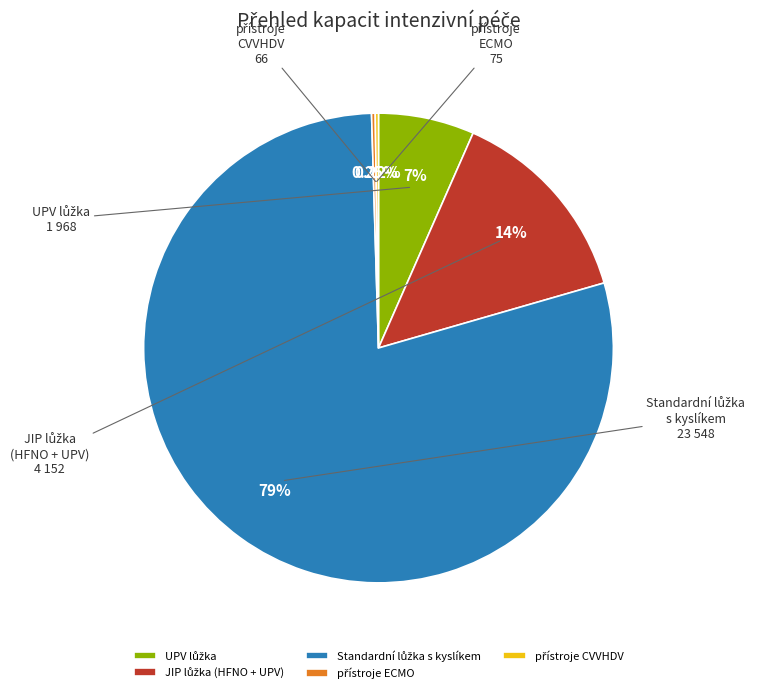

Is there a majority slice in this chart?

Yes